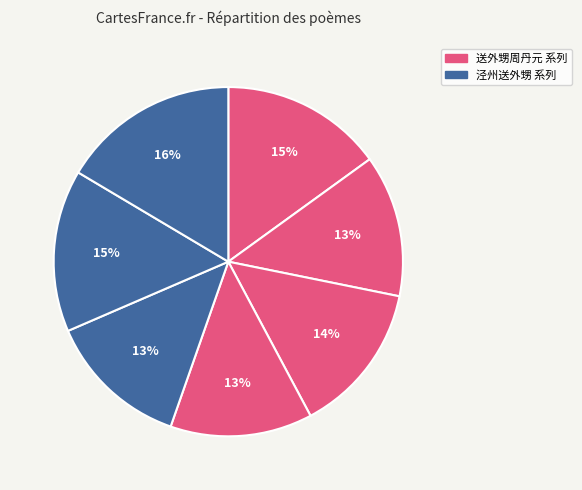

How many slices are in this pie chart?

7